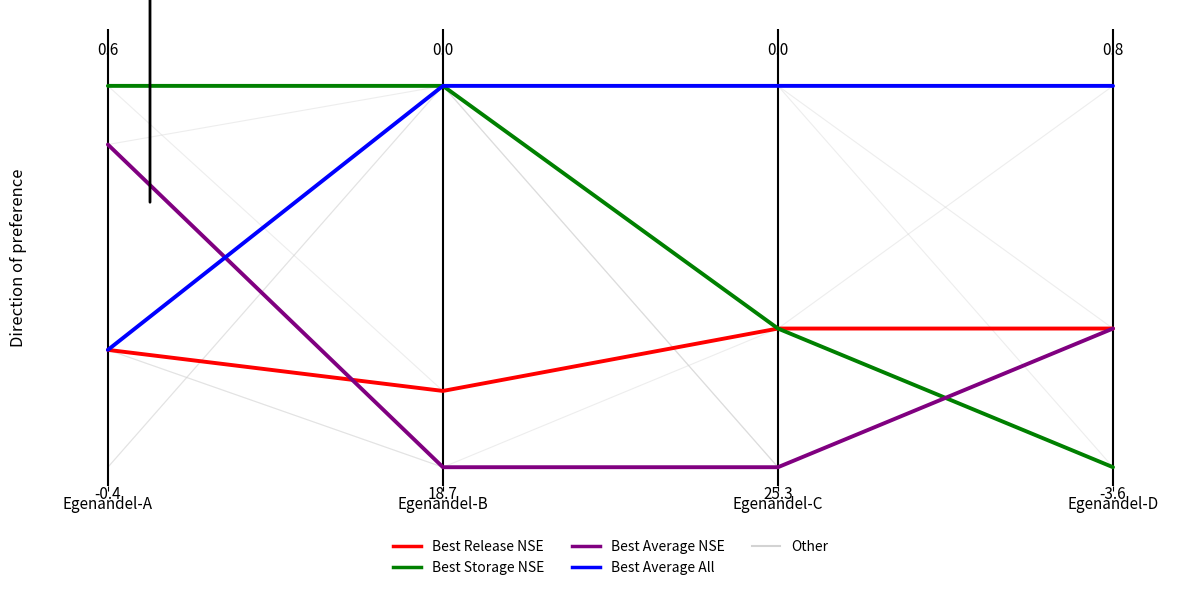

Is it true that Best Average All equals 1.0 at Egenandel-B?

True